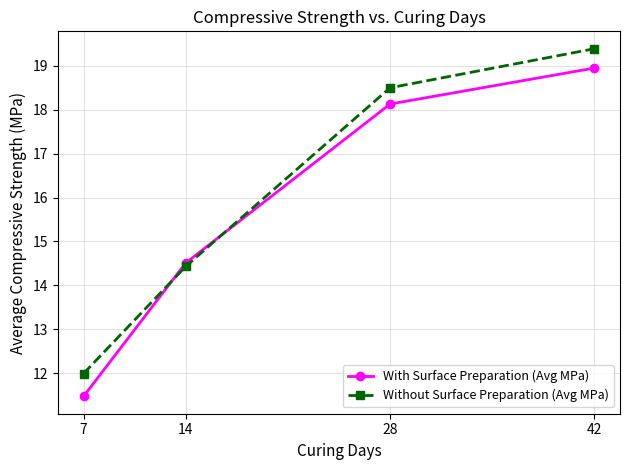

Rank the series by their maximum value, from highest to lowest.

Without Surface Preparation (Avg MPa), With Surface Preparation (Avg MPa)